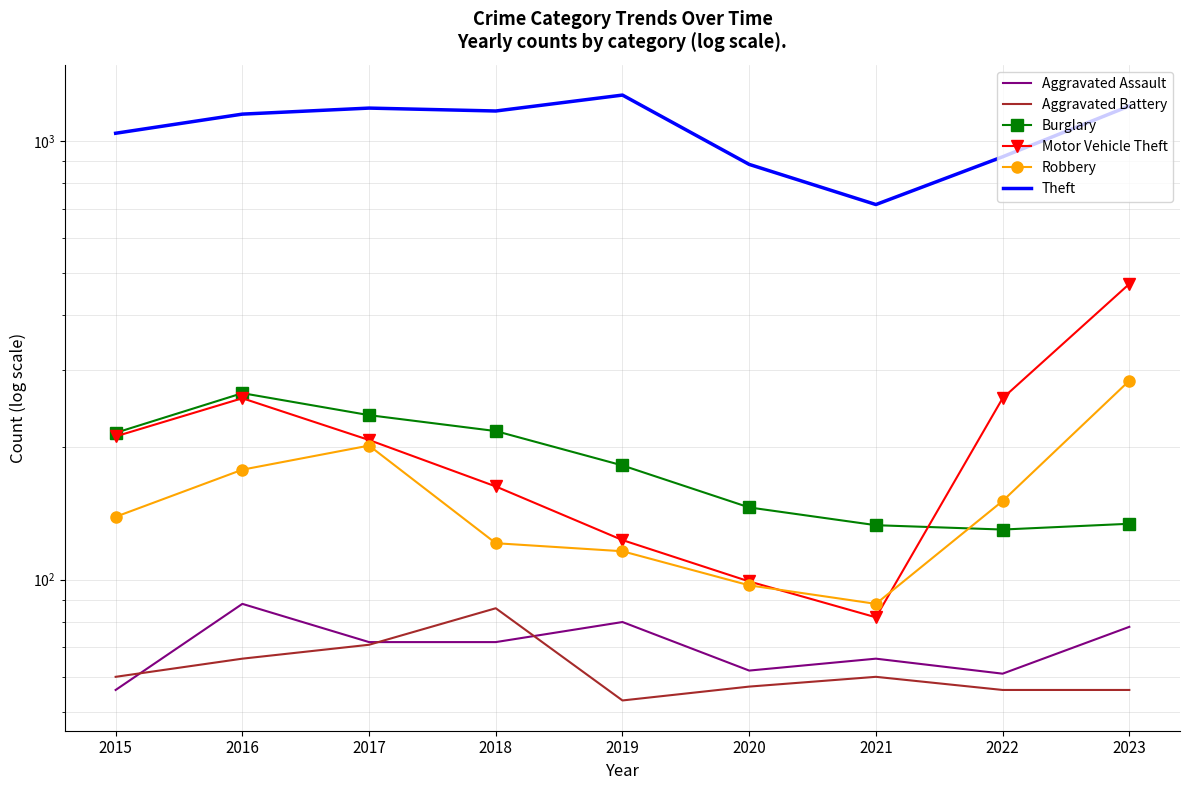

Between 2018 and 2023, which series saw the biggest shift?

Motor Vehicle Theft